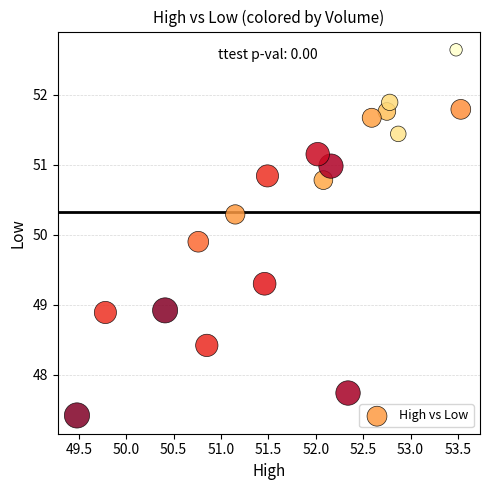

What Y value in the scatter plot is closest to 50?

49.9